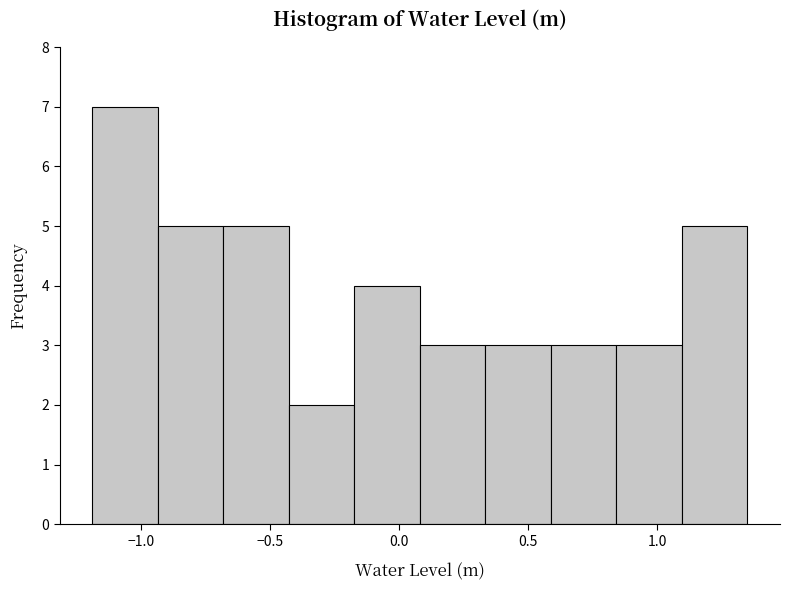

Reading left to right, transcribe this chart: for each bar, give the range it covers on the x-axis and its height. Neither the bar edges nor the heights are printed on the chart, so give them approximately, as read against the axes.

-1.20 to -0.95: 7
-0.95 to -0.70: 5
-0.70 to -0.45: 5
-0.45 to -0.15: 2
-0.15 to 0.10: 4
0.10 to 0.35: 3
0.35 to 0.60: 3
0.60 to 0.85: 3
0.85 to 1.10: 3
1.10 to 1.35: 5